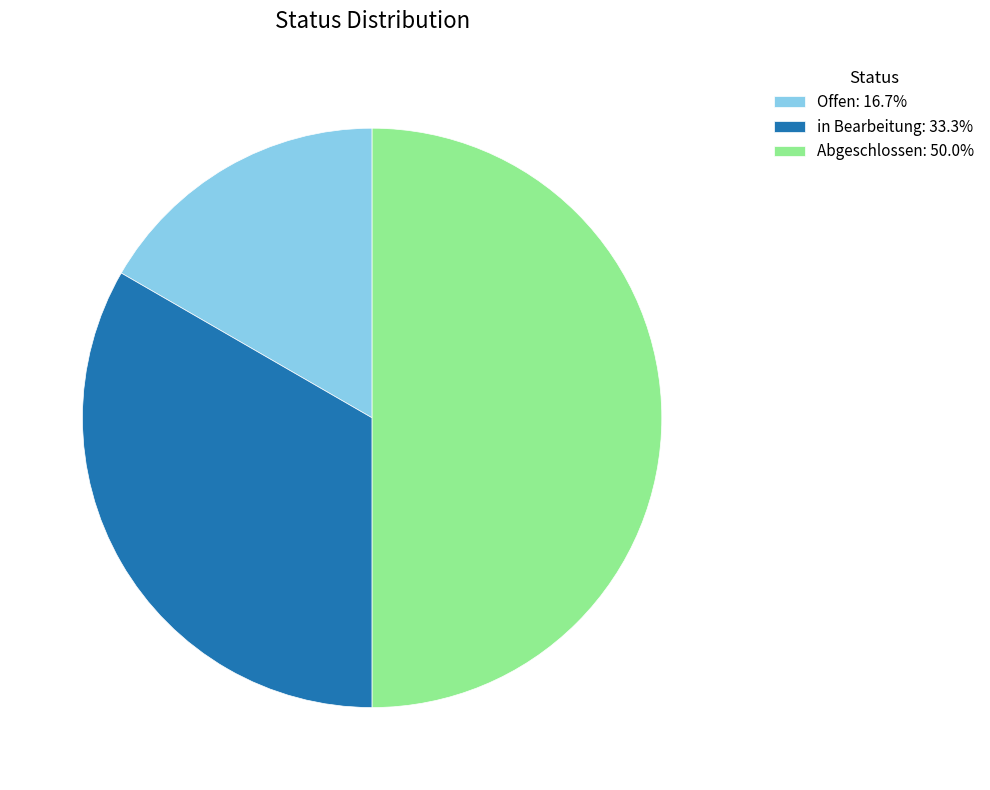

How many slices are in this pie chart?

3